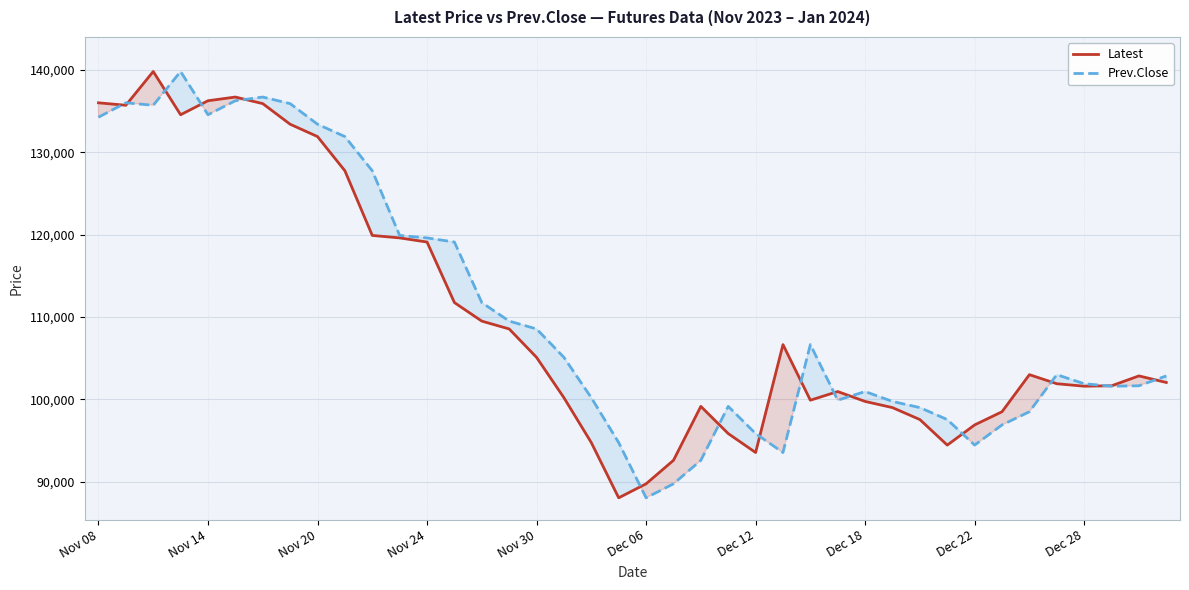

What is the maximum value for Latest?

139800